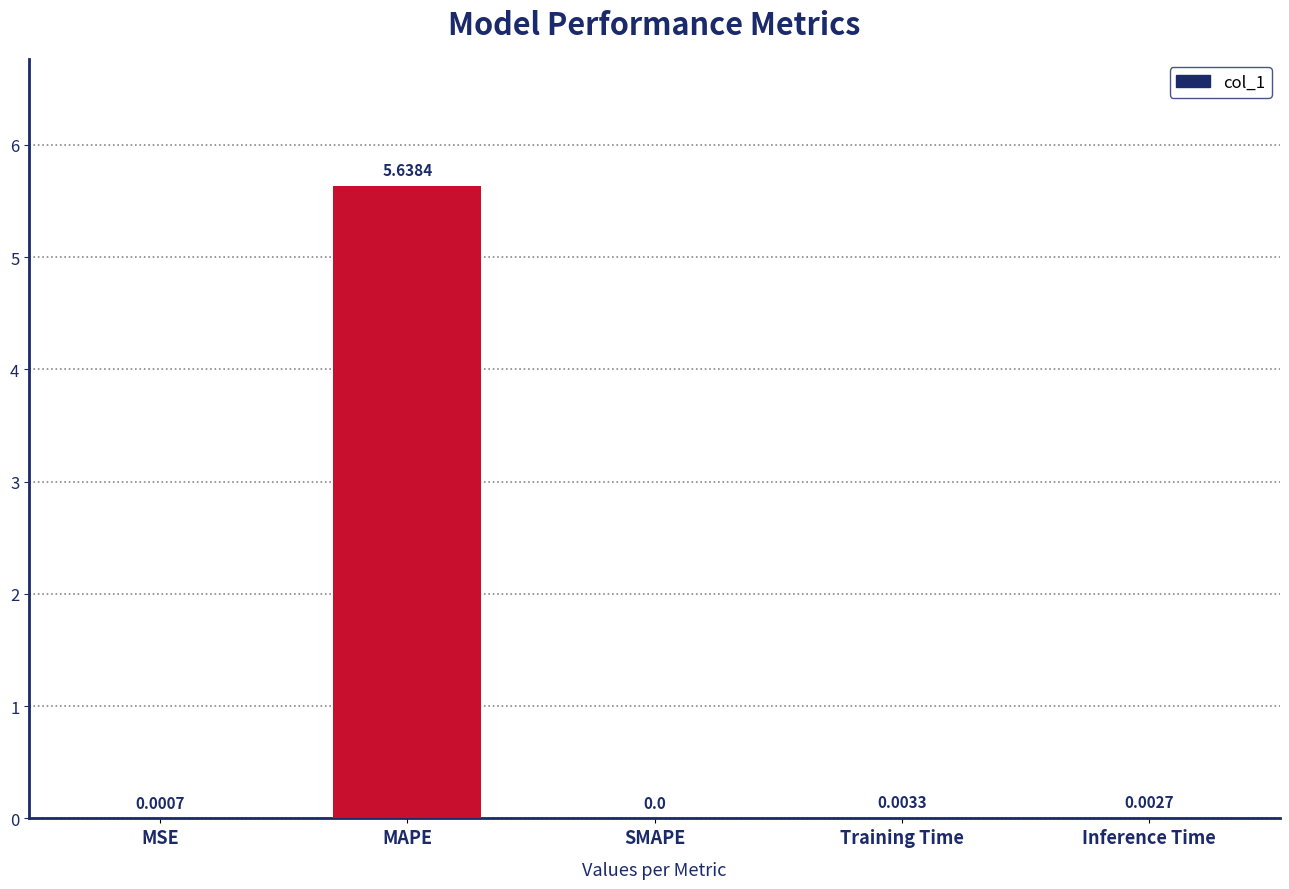

Are the bars horizontal?

No